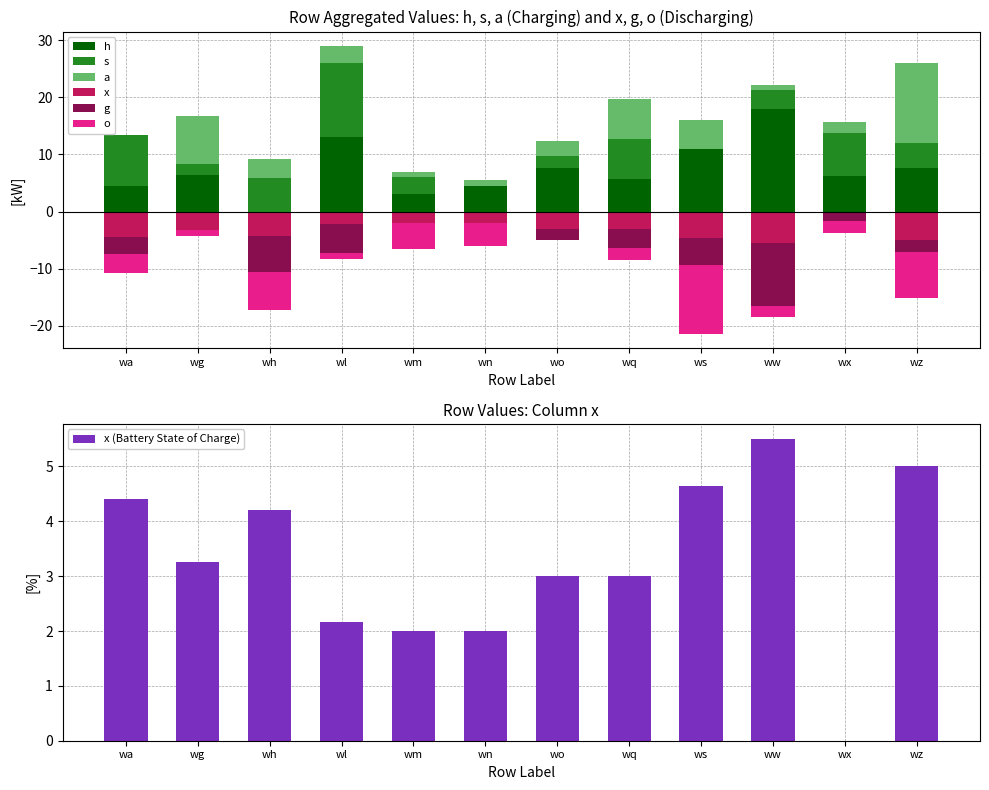

What is the sum of the x (Battery State of Charge) values at wl and wq?

5.2